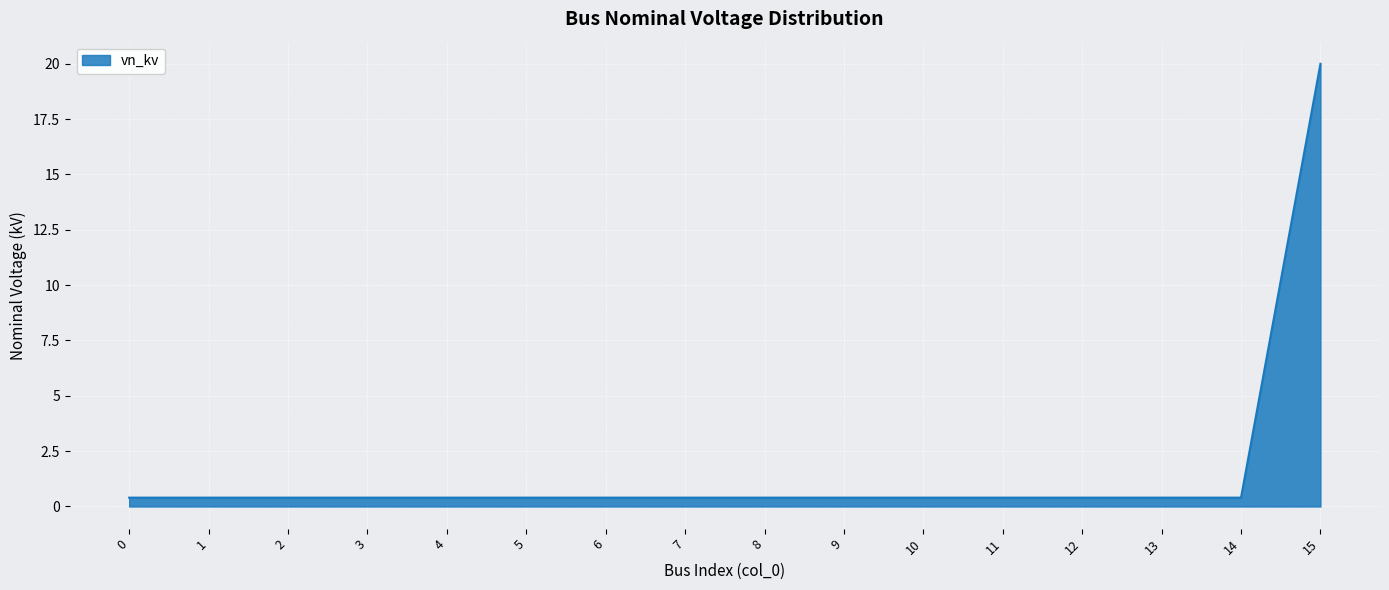

Reading left to right, list all the values displayed in this chart.

0.4	0.4	0.4	0.4	0.4	0.4	0.4	0.4	0.4	0.4	0.4	0.4	0.4	0.4	0.4	20.0